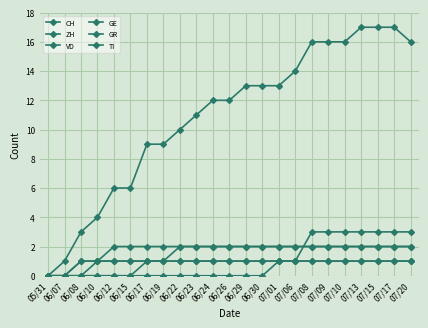

How many lines are shown in the chart?

6